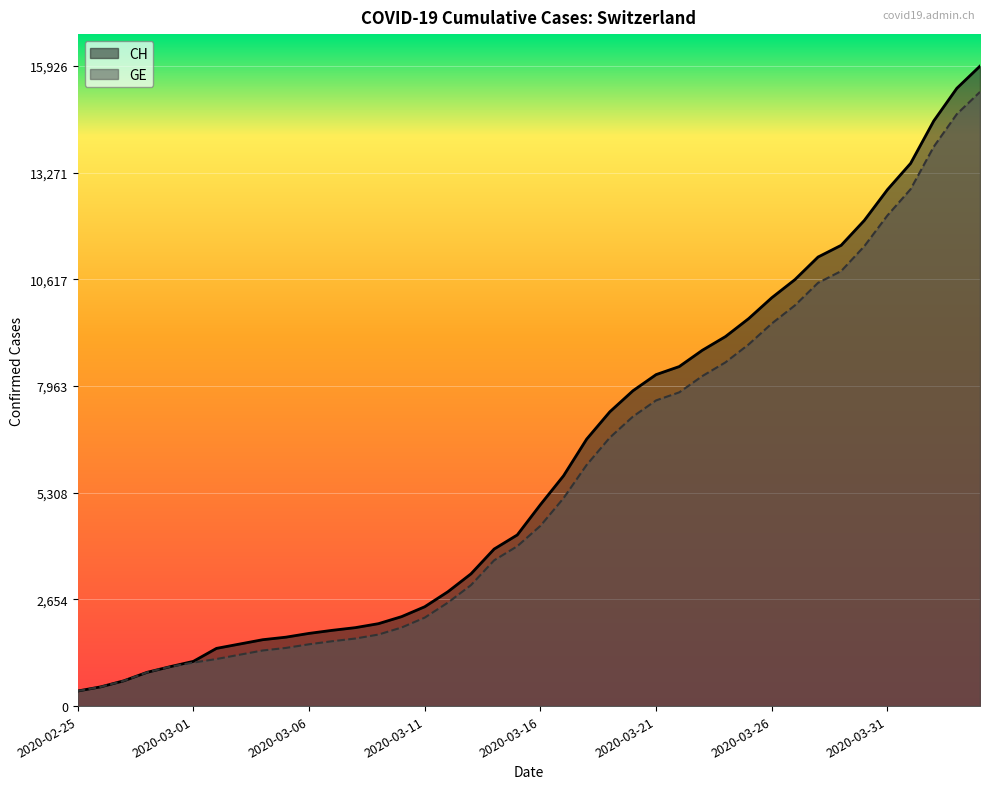

True or false: CH and GE cross at least once.

False